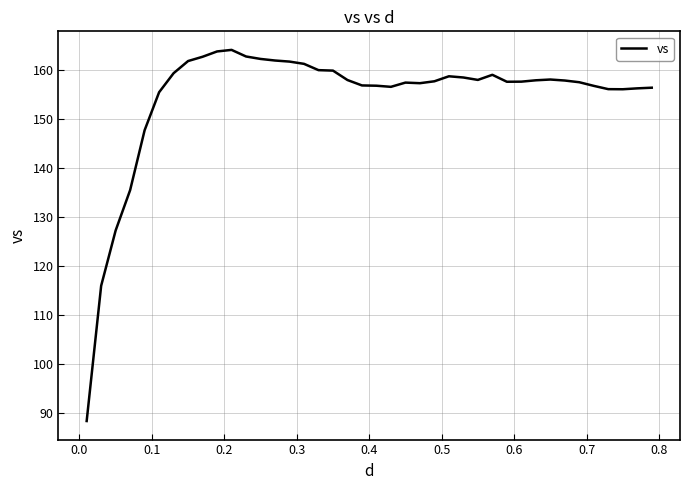

What is the greatest value displayed?

164.1